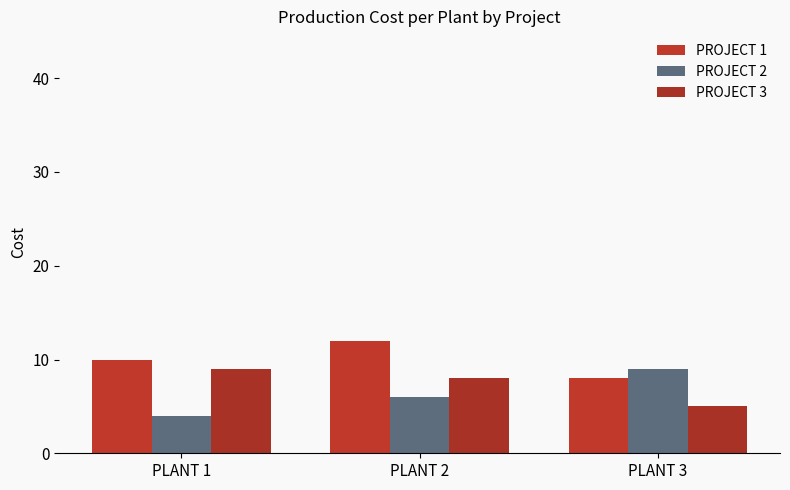

The PROJECT 1 series shows 12 at PLANT 2. True or false?

True